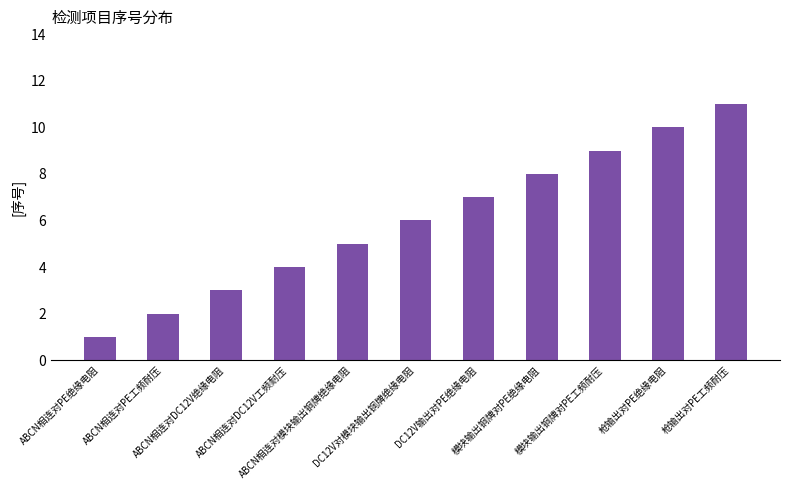

What is the maximum value shown in the chart?

11